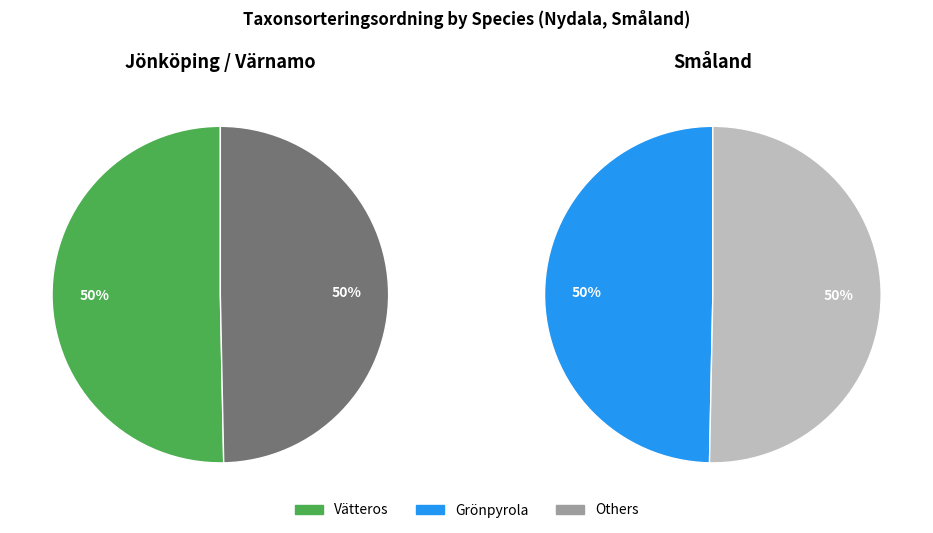

True or false: Grönpyrola accounts for 39% of the total.

False